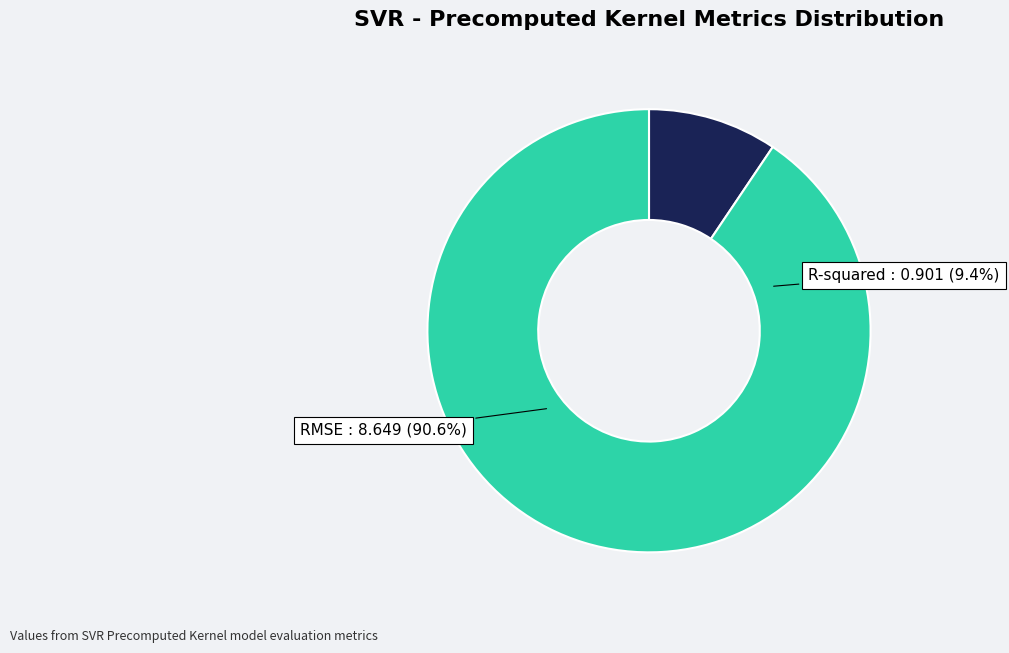

How many slices are in this pie chart?

2